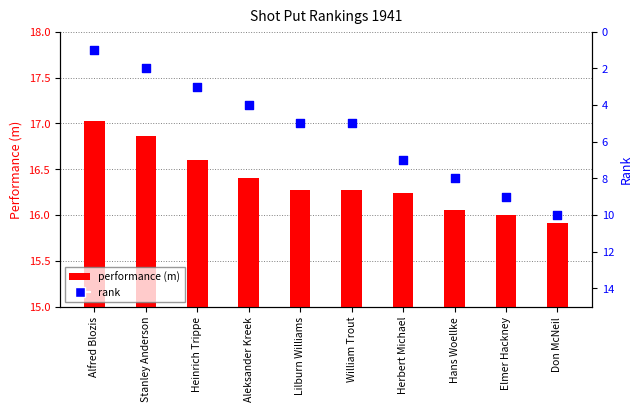

Which series has the largest total across all categories?

performance